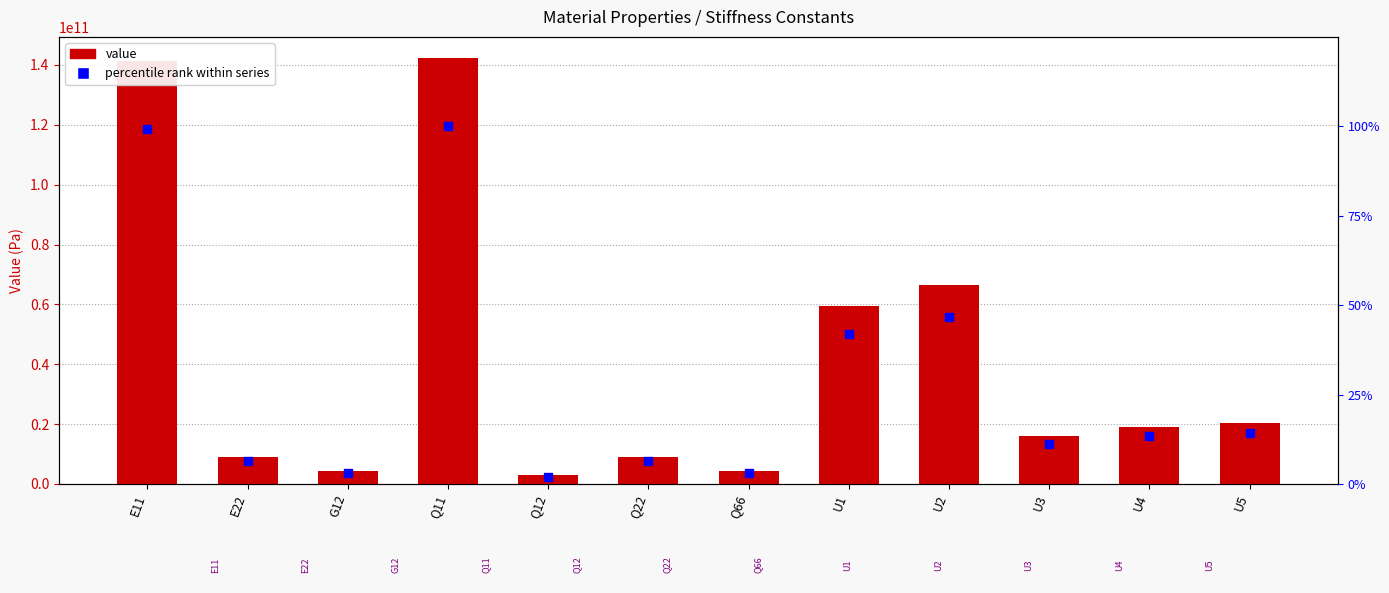

Which series has the largest Y range (max minus min)?

value